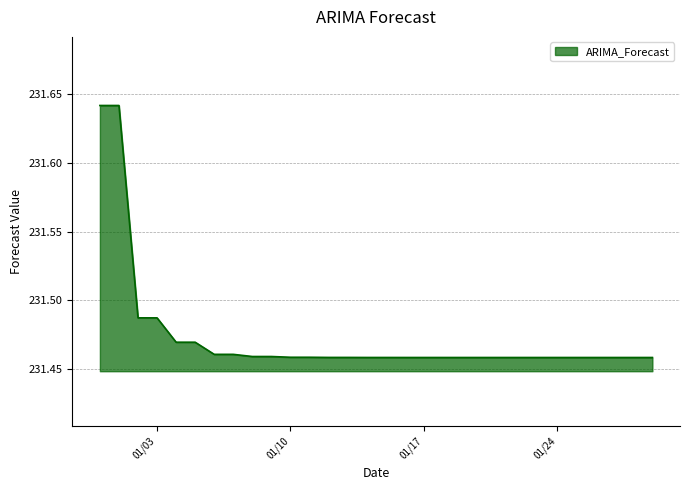

True or false: the data has more than 2 interior local peaks.

False